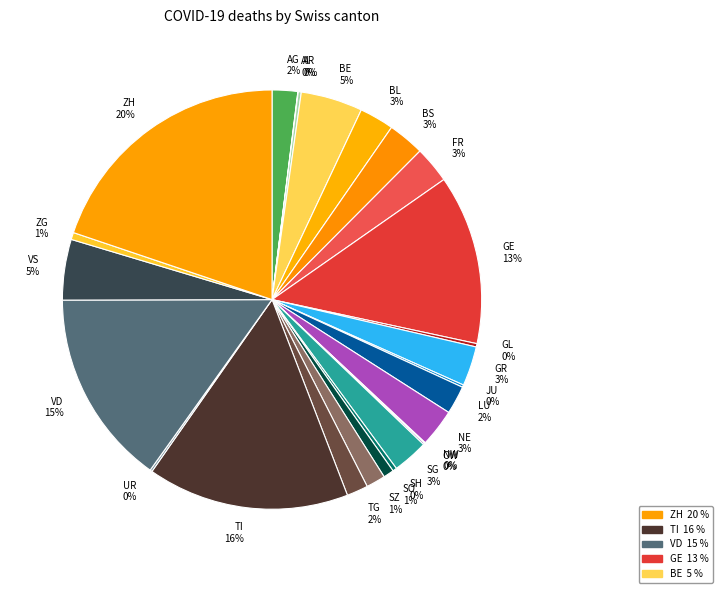

Combined, do BE and GE account for over 50%?

No